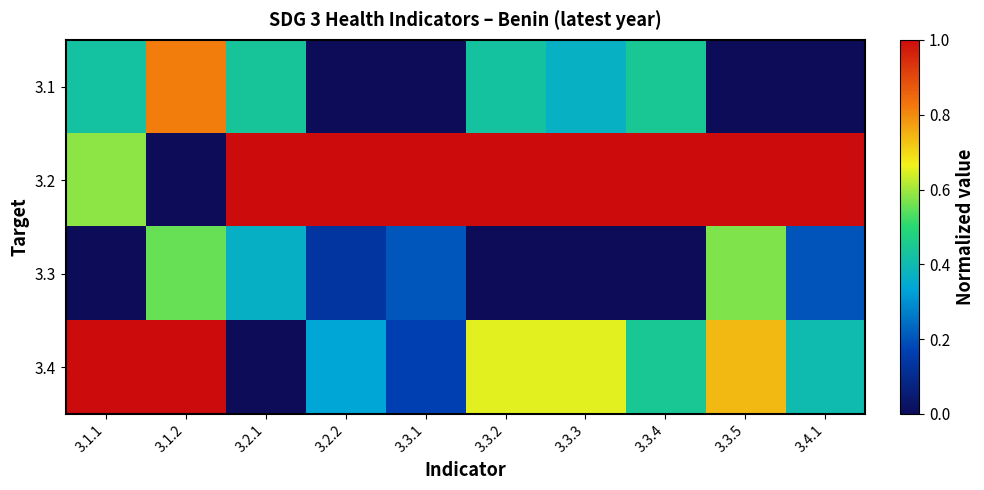

Which series has the widest spread of values?

3.2